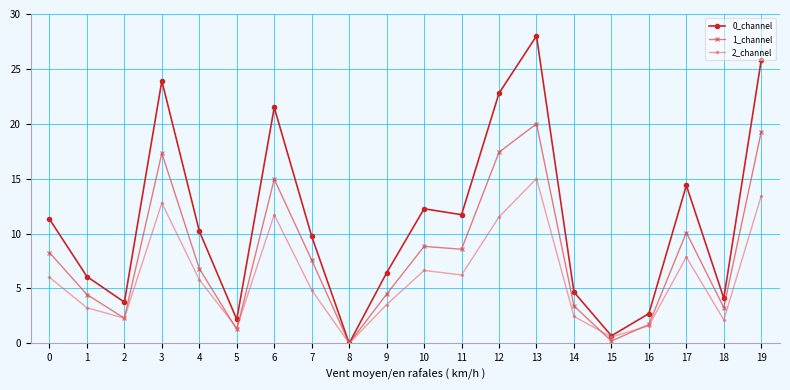

What is the value of the 2_channel point at the 17th from the left?

1.6